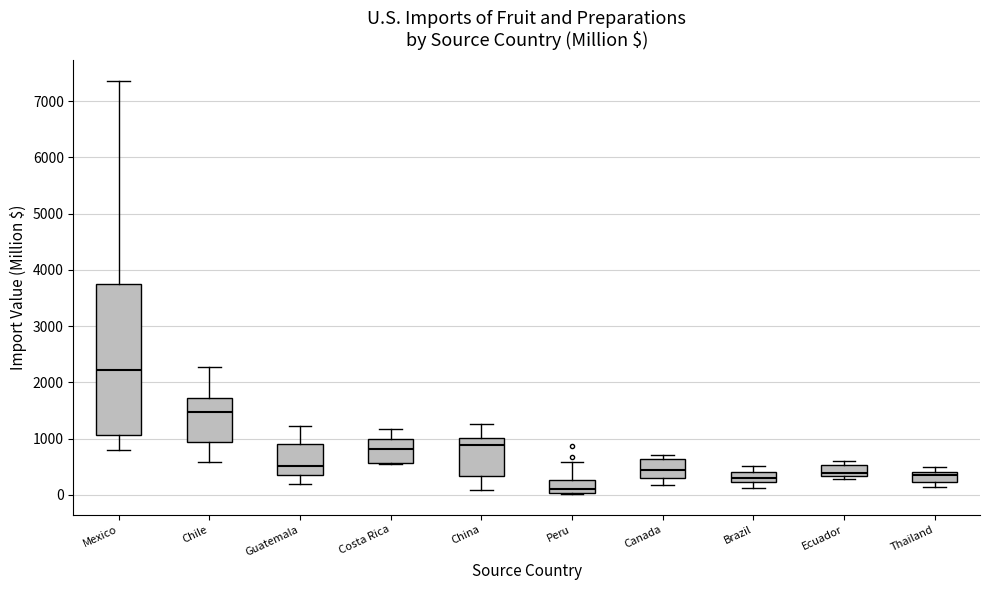

Reading left to right, read every box against the y-axis: the position of its median line, the range the box covers, and the ends of its whiskers. The values are not printed on the chart, so give them approximately, as read against the axis.

Mexico: median 2200, box 1100 to 3700, whiskers 800 to 7400
Chile: median 1500, box 900 to 1700, whiskers 600 to 2300
Guatemala: median 500, box 300 to 900, whiskers 200 to 1200
Costa Rica: median 800, box 600 to 1000, whiskers 500 to 1200
China: median 900, box 300 to 1000, whiskers 100 to 1300
Peru: median 100, box 0 to 300, whiskers 0 to 600
Canada: median 400, box 300 to 600, whiskers 200 to 700
Brazil: median 300, box 200 to 400, whiskers 100 to 500
Ecuador: median 400, box 300 to 500, whiskers 300 (just below the box's lower edge) to 600
Thailand: median 400 (just below the box's upper edge), box 200 to 400, whiskers 100 to 500